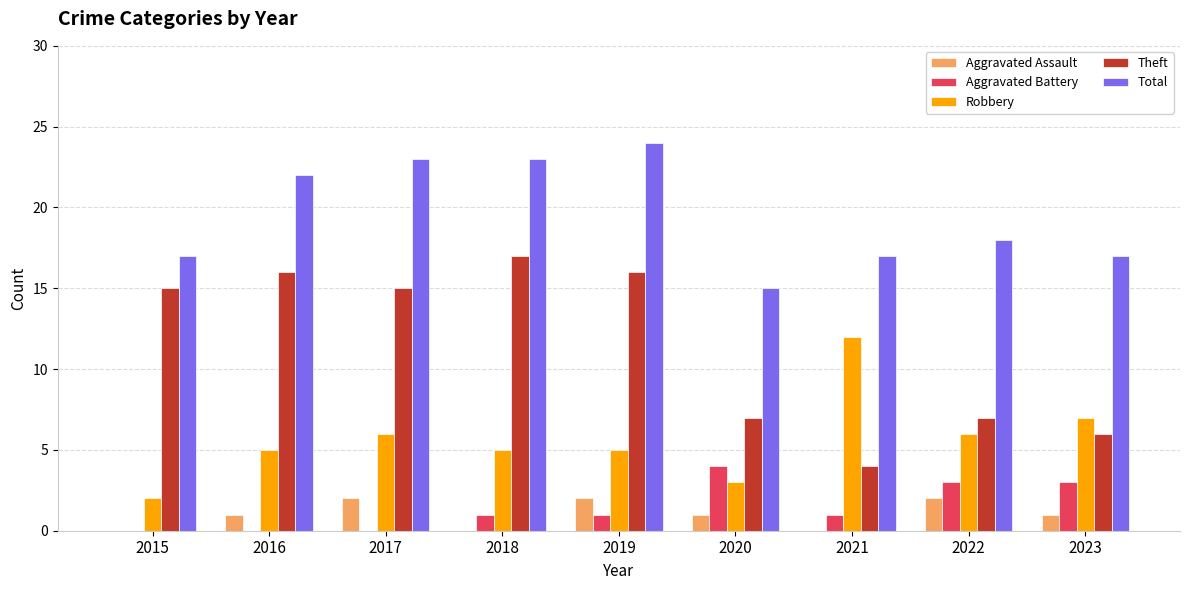

Are the bars horizontal?

No